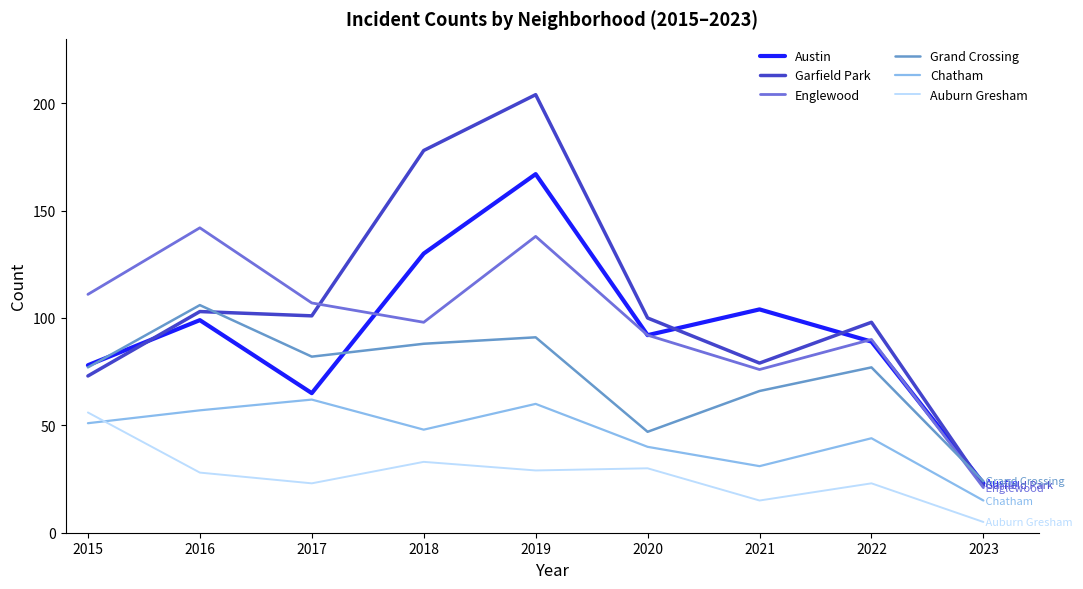

What is the difference between the maximum and minimum values in the Chatham series?

47